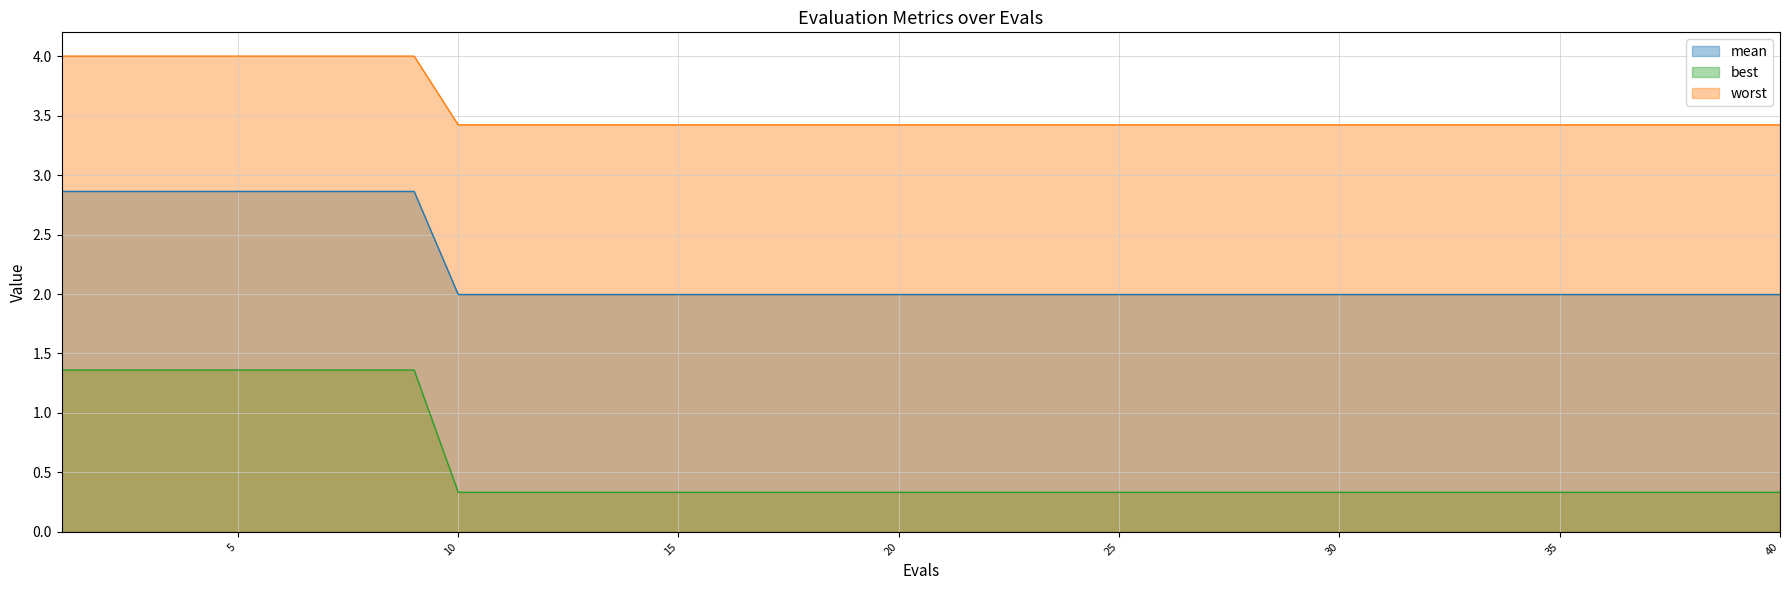

What is the difference between the second highest and second lowest values in the best series?

1.0